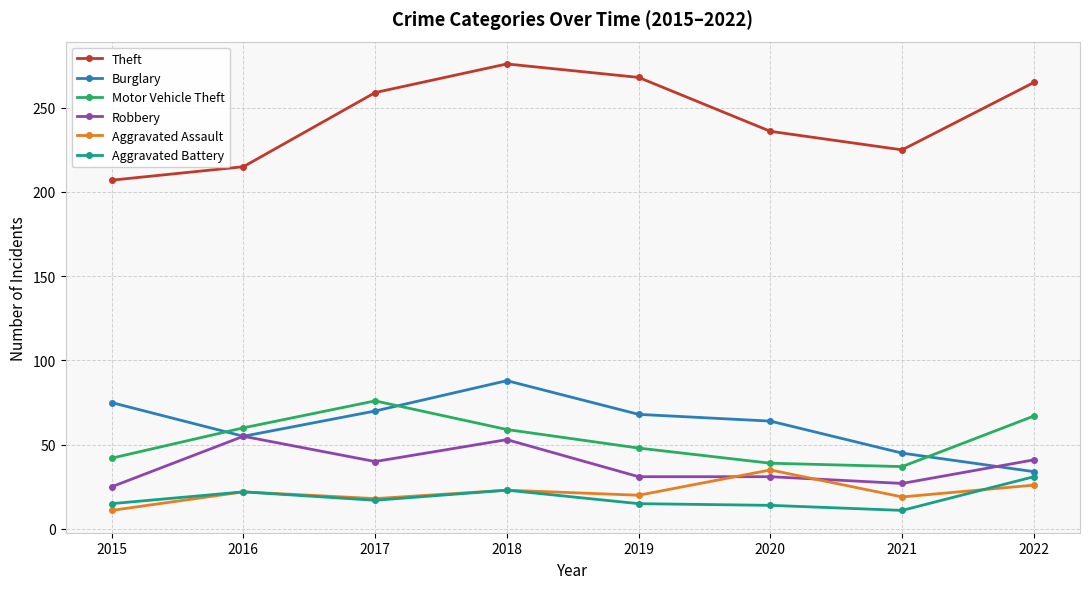

True or false: Robbery has more than 1 points higher than both neighbors.

True